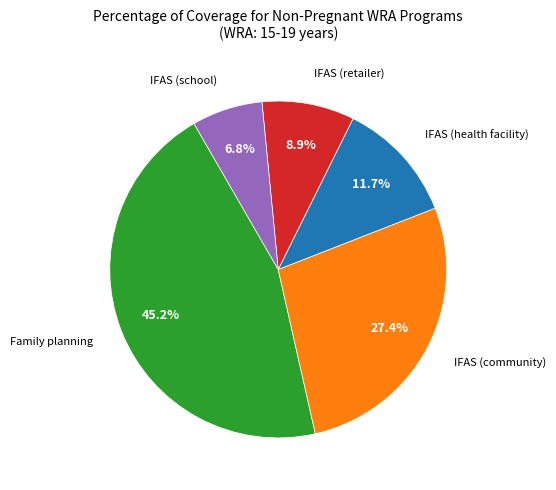

Is there a majority slice in this chart?

No